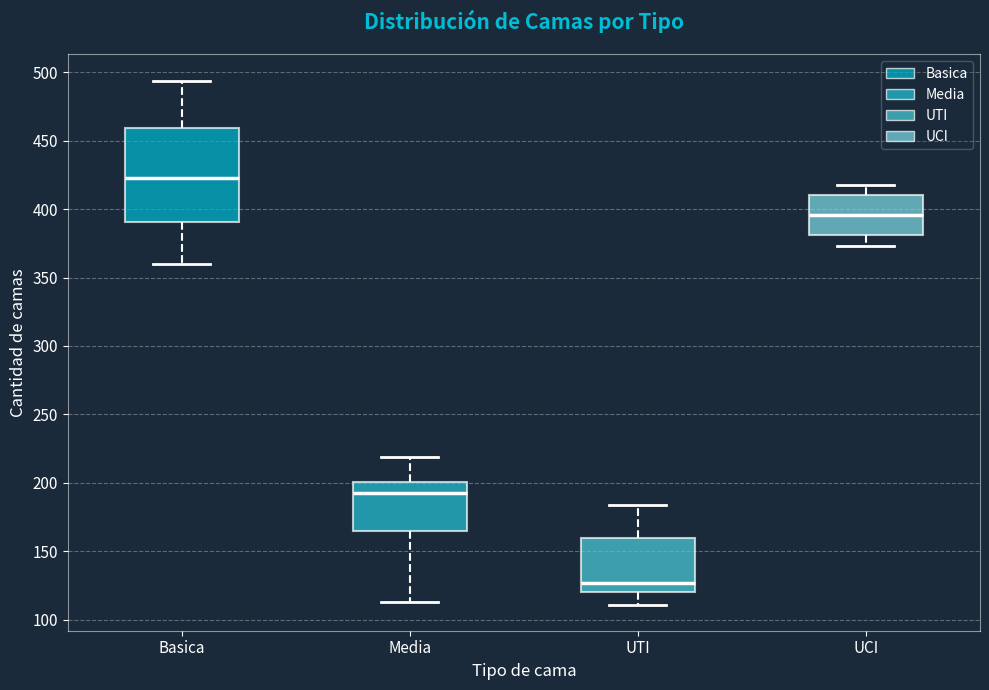

Reading left to right, read every box against the y-axis: the position of its median line, the range the box covers, and the ends of its whiskers. The values are not printed on the chart, so give them approximately, as read against the axis.

Basica: median 425, box 390 to 460, whiskers 360 to 495
Media: median 195, box 165 to 200, whiskers 115 to 220
UTI: median 125, box 120 to 160, whiskers 110 to 185
UCI: median 395, box 380 to 410, whiskers 375 to 420